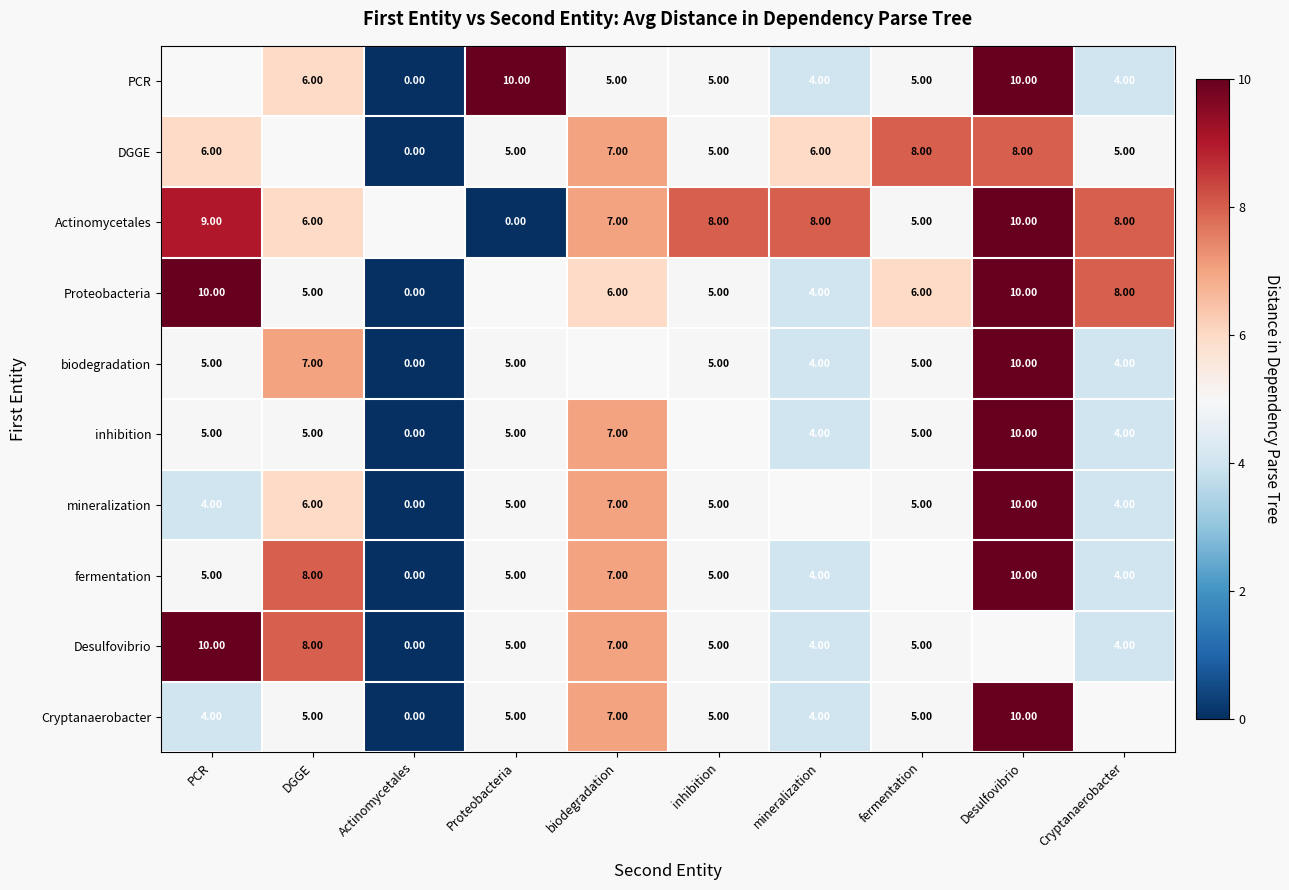

Is the value of biodegradation at Cryptanaerobacter greater than the value of Actinomycetales at DGGE?

No